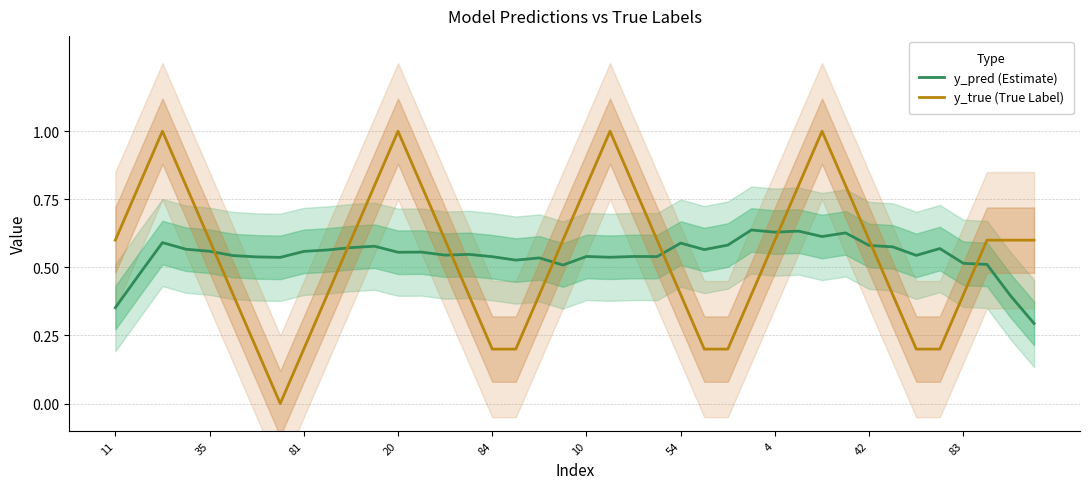

True or false: y_true (True Label) and y_pred (Estimate) intersect in this chart.

True